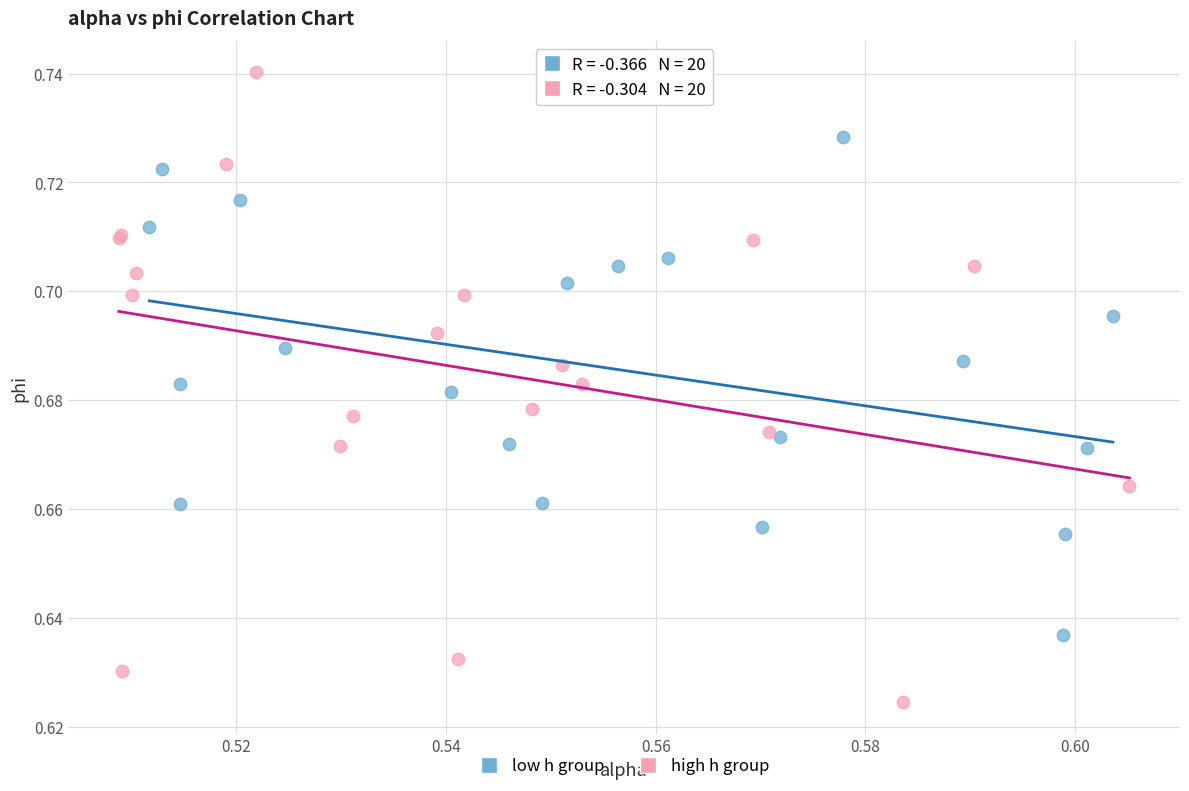

Which series reaches the maximum Y coordinate?

high h group